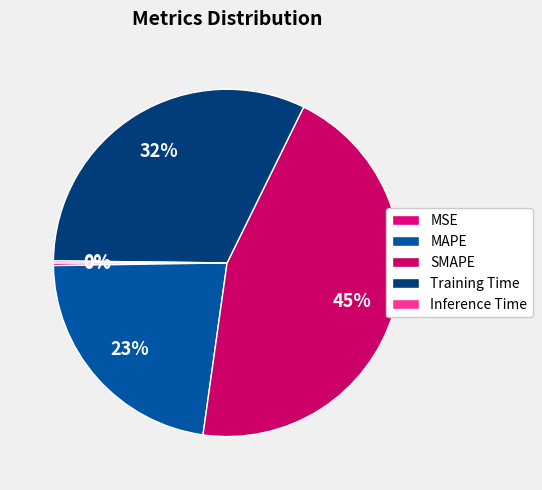

What portion of the pie excludes SMAPE?

55.1%